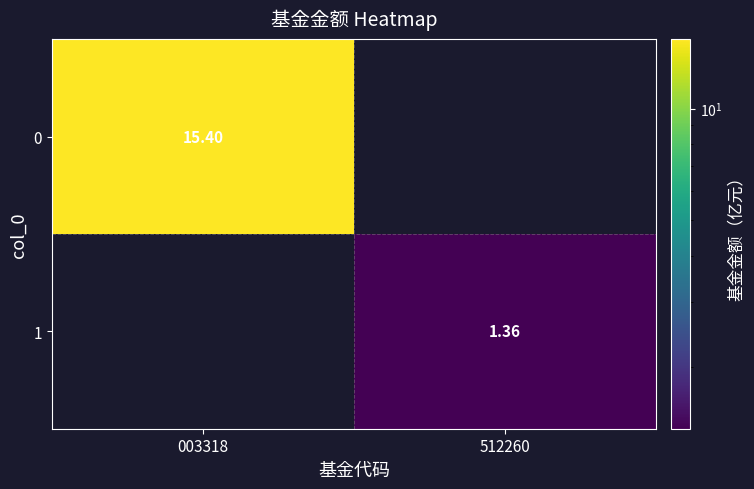

Is the value of 1 at 512260 greater than the value of 0 at 003318?

No